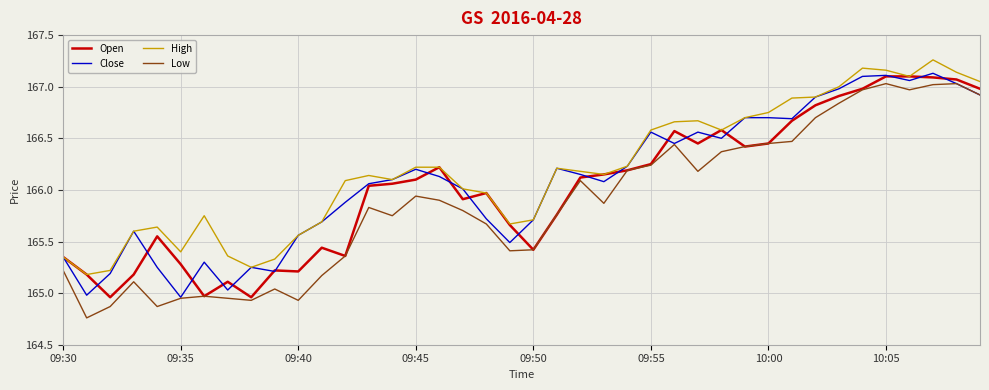

Which series has the largest range (max minus min)?

Low